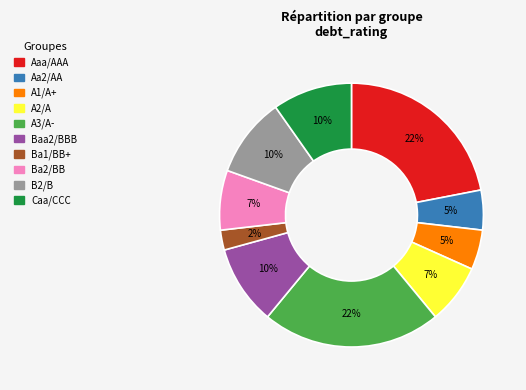

Count the number of slices in the pie.

10